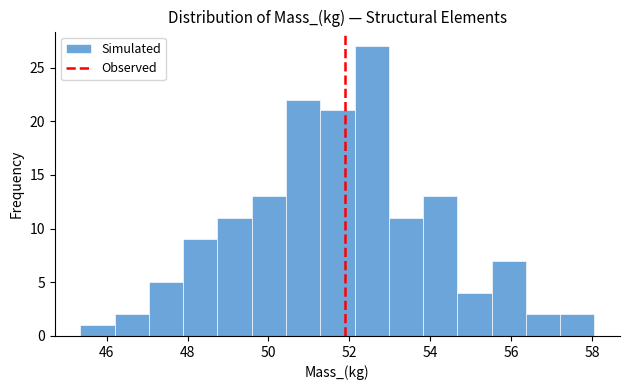

What is the height of the bar covering 48.8 to 49.6 on the x-axis? Neither the bar edges nor the heights are printed on the chart, so give them approximately, as read against the axes.

11